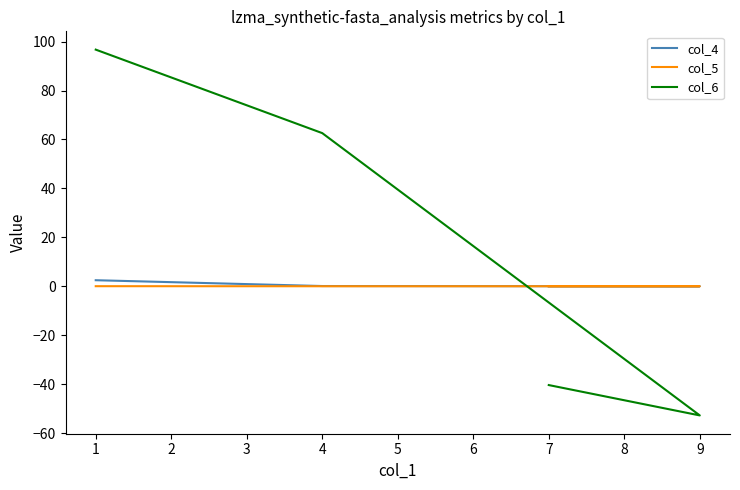

What is the difference between the col_4 values at 1 and 4?

2.4